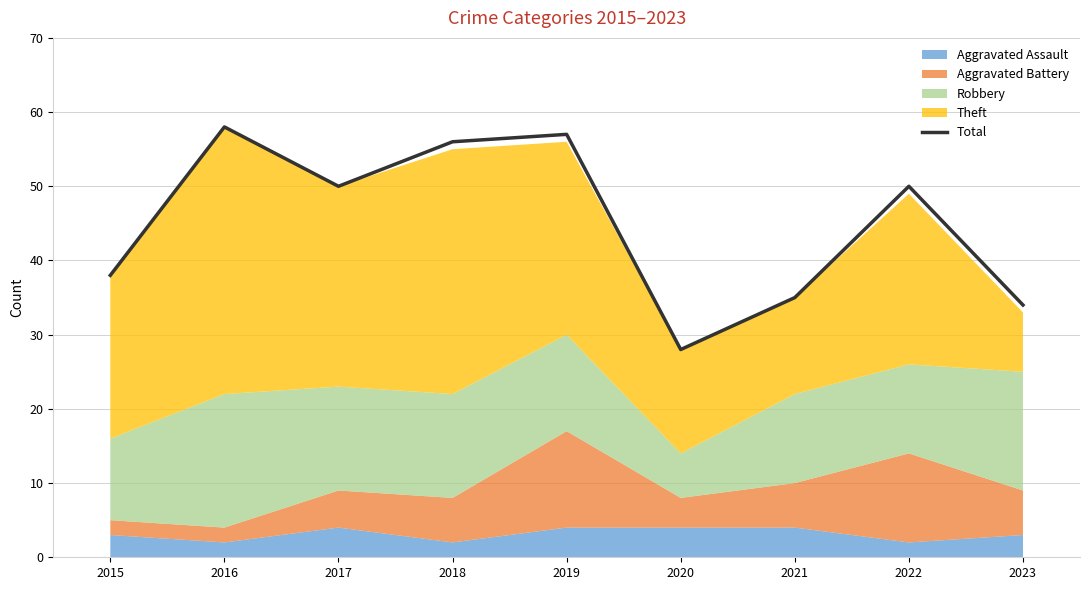

How many points are lower than both their immediate neighbors (excluding endpoints)?

2